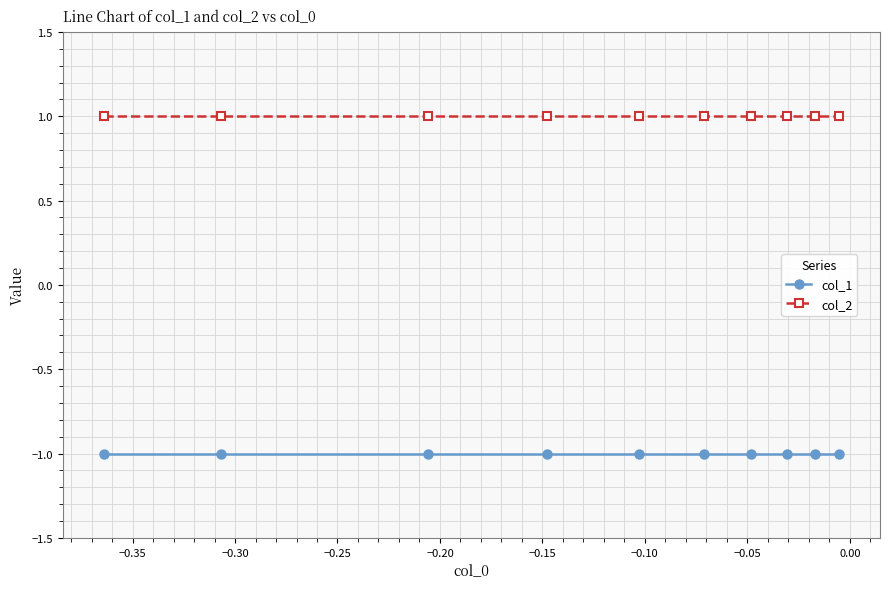

True or false: col_2 and col_1 cross at least once.

False